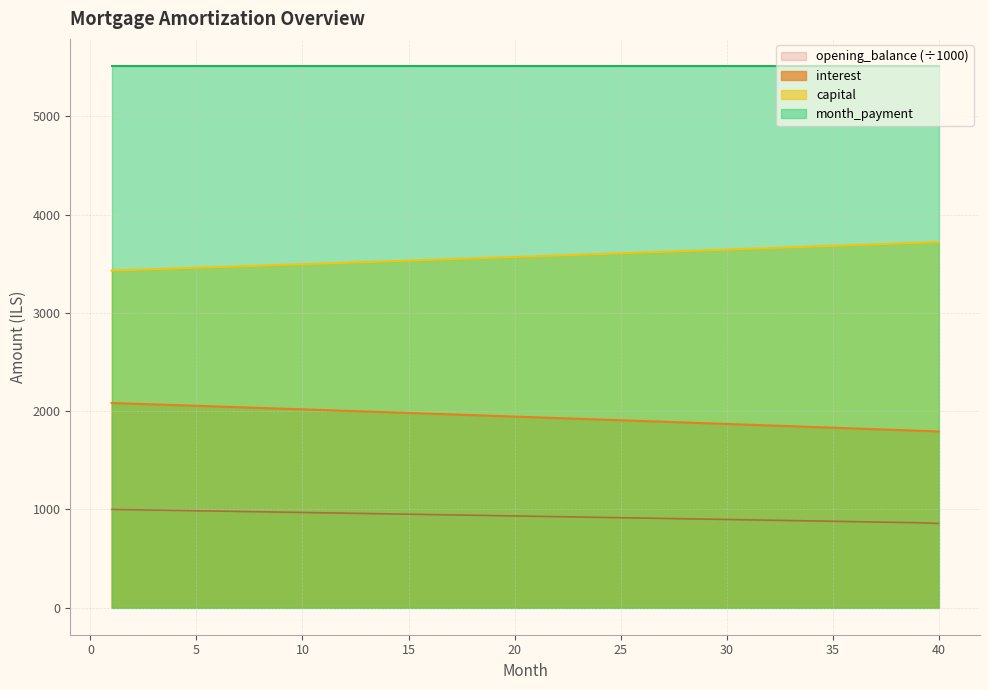

Rank the series by their average value, from highest to lowest.

month_payment, capital, interest, opening_balance (÷1000)